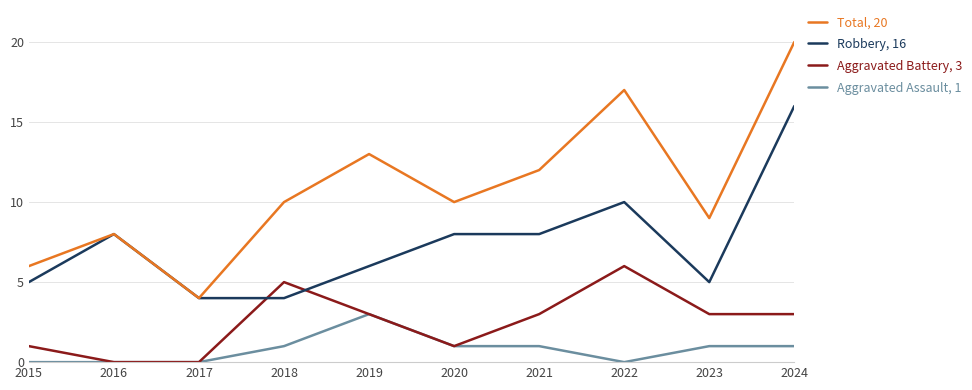

Reading right to left, extract all data points from this chart.

Aggravated Assault: 2024=1	2023=1	2022=0	2021=1	2020=1	2019=3	2018=1	2017=0	2016=0	2015=0
Aggravated Battery: 2024=3	2023=3	2022=6	2021=3	2020=1	2019=3	2018=5	2017=0	2016=0	2015=1
Robbery: 2024=16	2023=5	2022=10	2021=8	2020=8	2019=6	2018=4	2017=4	2016=8	2015=5
Total: 2024=20	2023=9	2022=17	2021=12	2020=10	2019=13	2018=10	2017=4	2016=8	2015=6